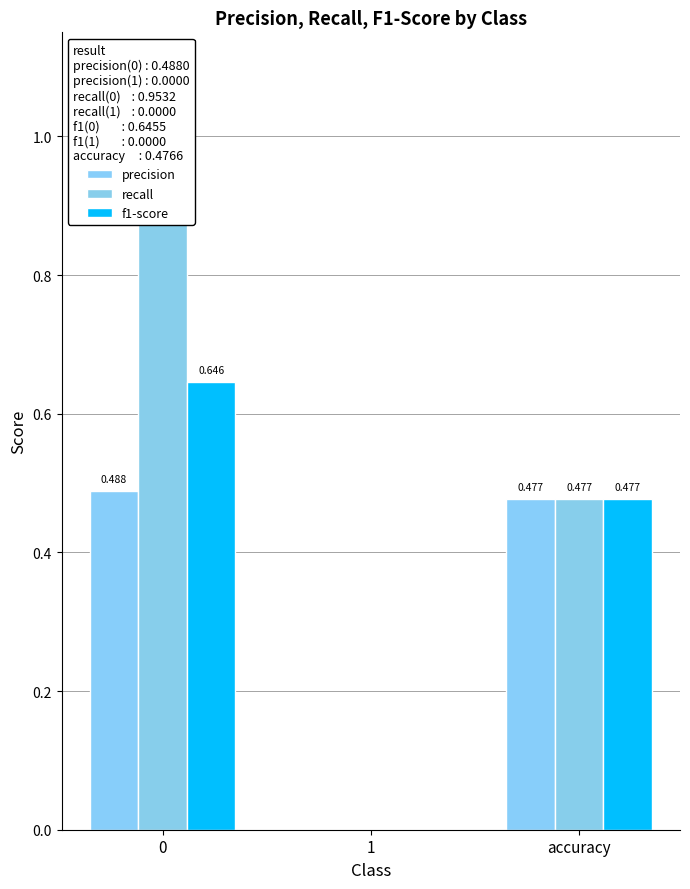

How many categories are shown in the chart?

3